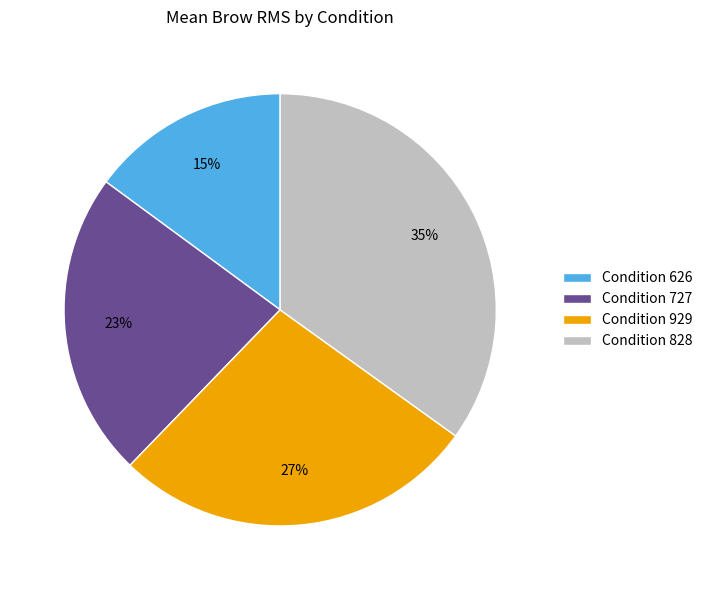

How many slices are in this pie chart?

4